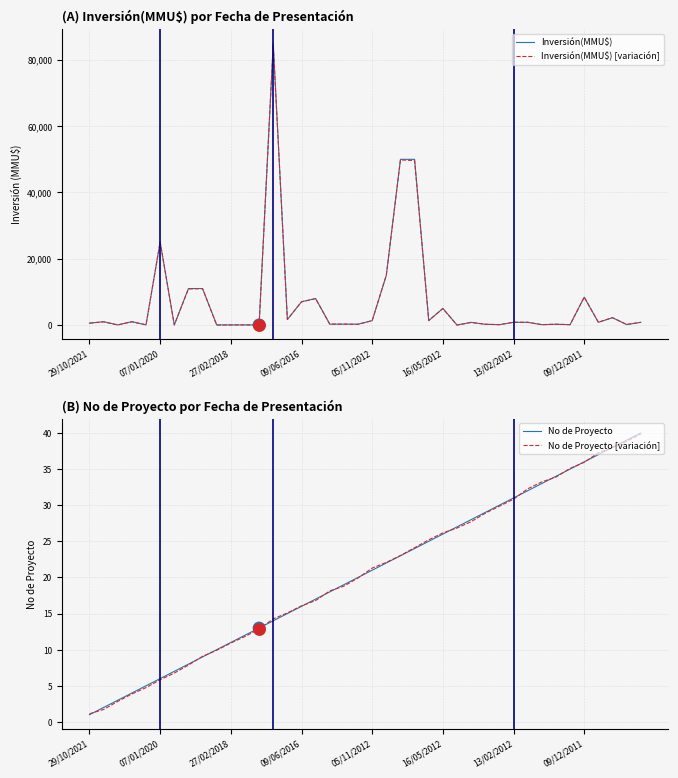

Which series has the largest total across all categories?

Inversión(MMU$)